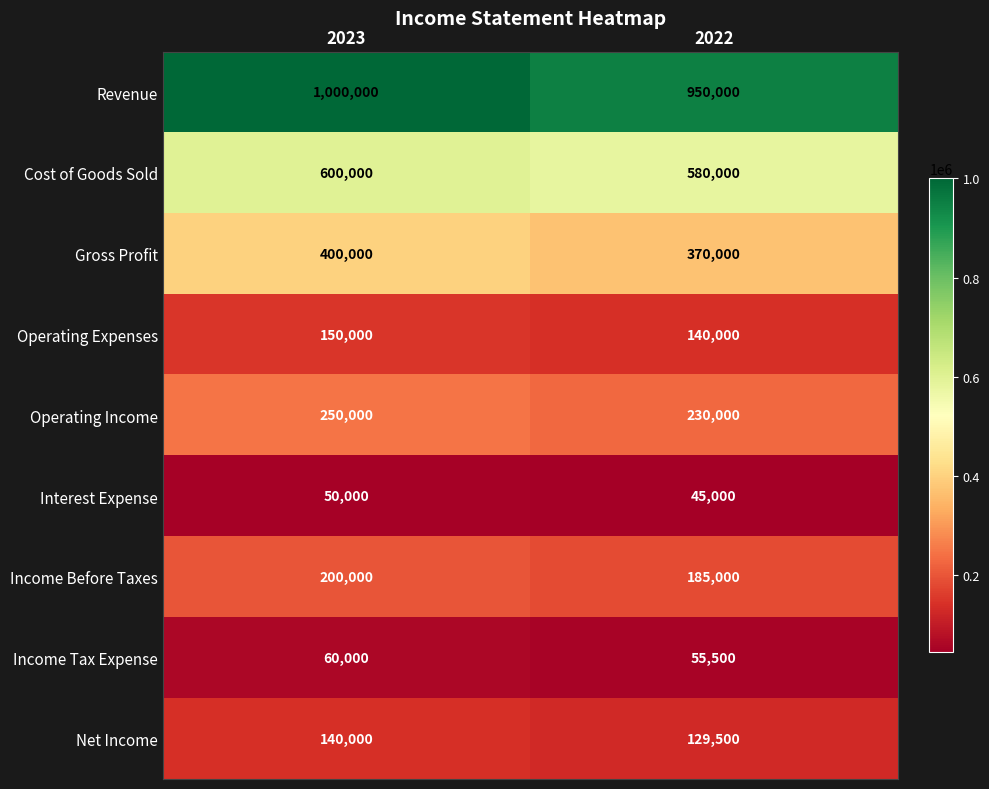

What is the difference between the highest and lowest values at 2022?

905000